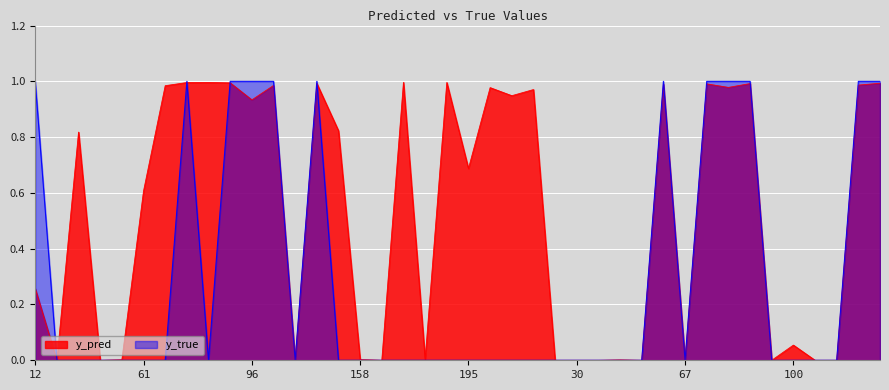

The value of y_true at 61 is 0.0. True or false?

True